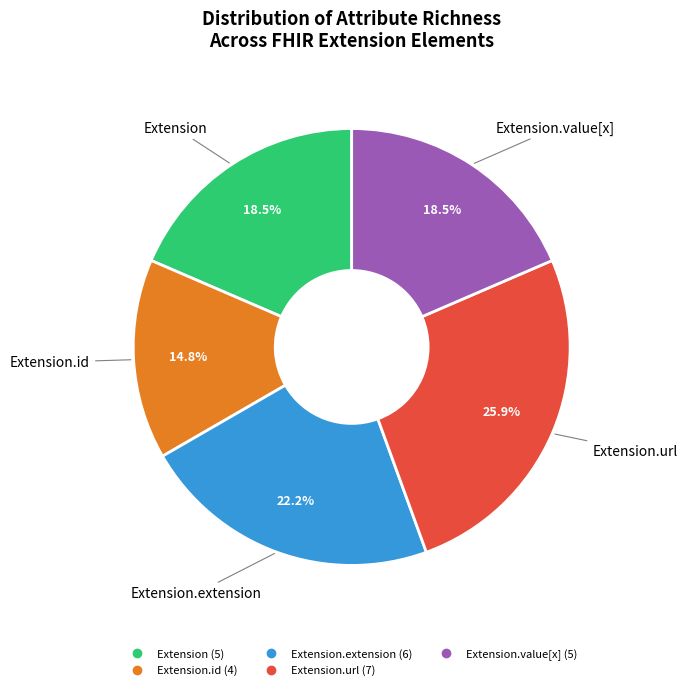

Does any single category account for the majority?

No